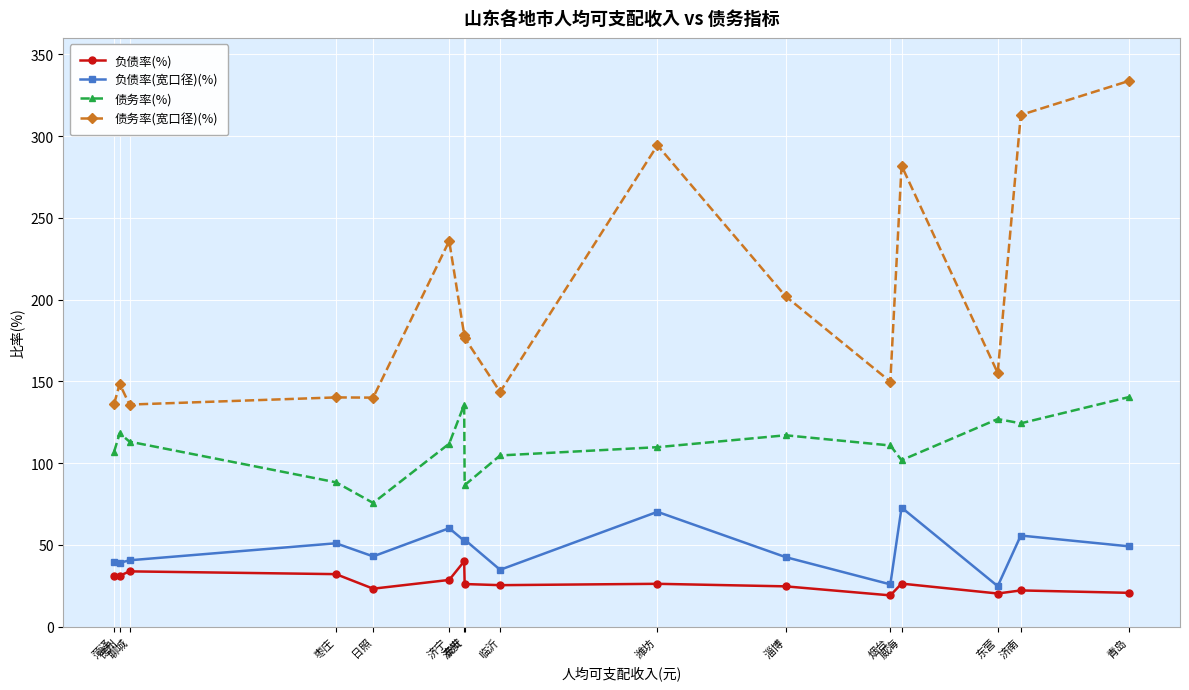

True or false: 负债率(%) has more than 0 points higher than both neighbors.

True